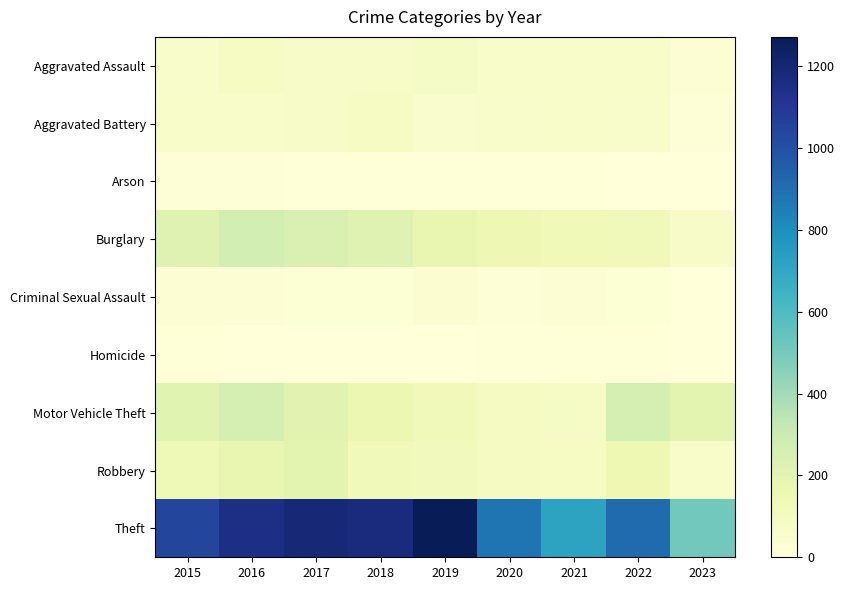

Which has a higher value, 2022 or 2015?

2022